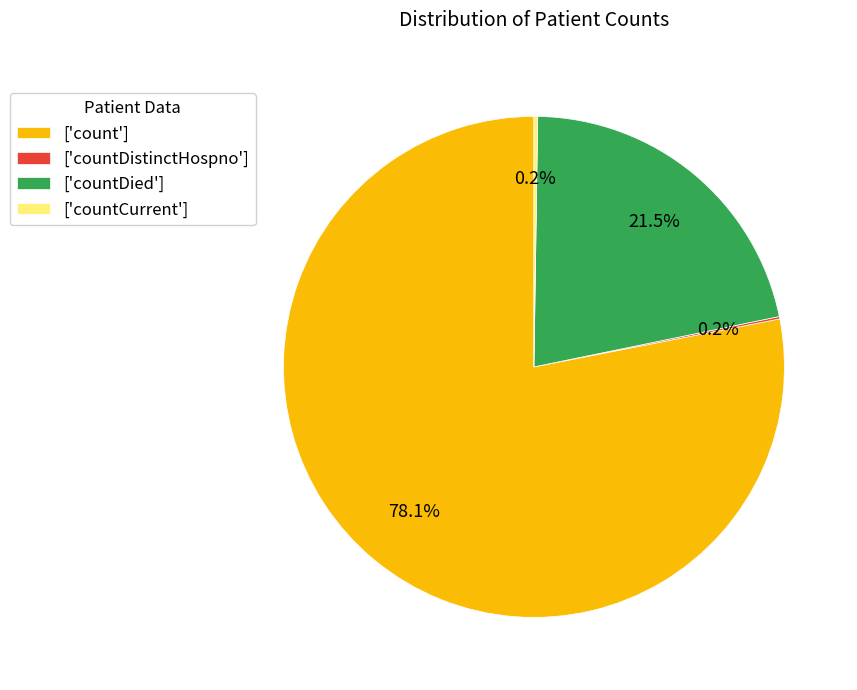

What is the largest slice in the pie chart?

['count']